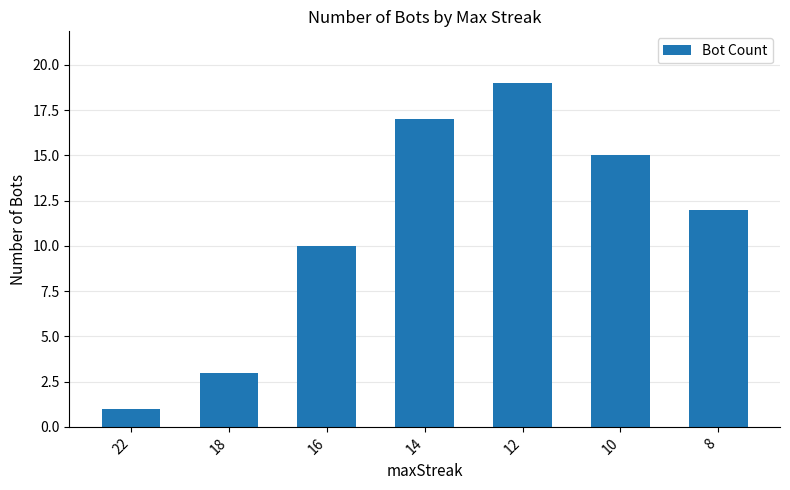

What is the greatest value displayed?

19